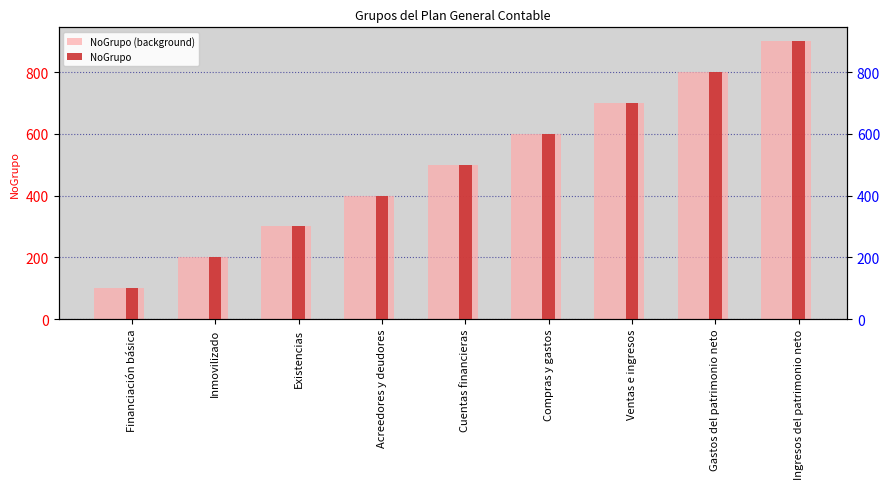

The value of NoGrupo at Financiación básica is 100. True or false?

True